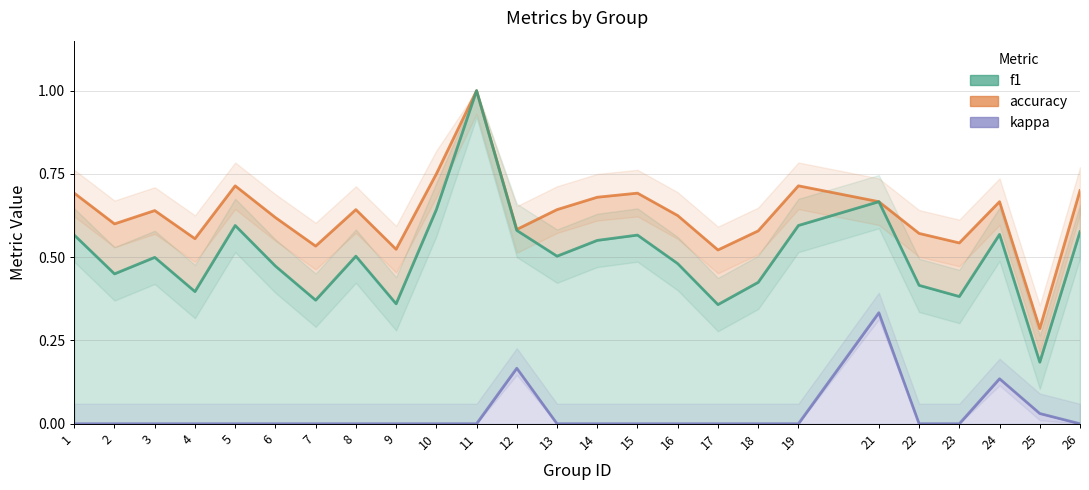

Does the chart display data point markers on the line(s)?

No